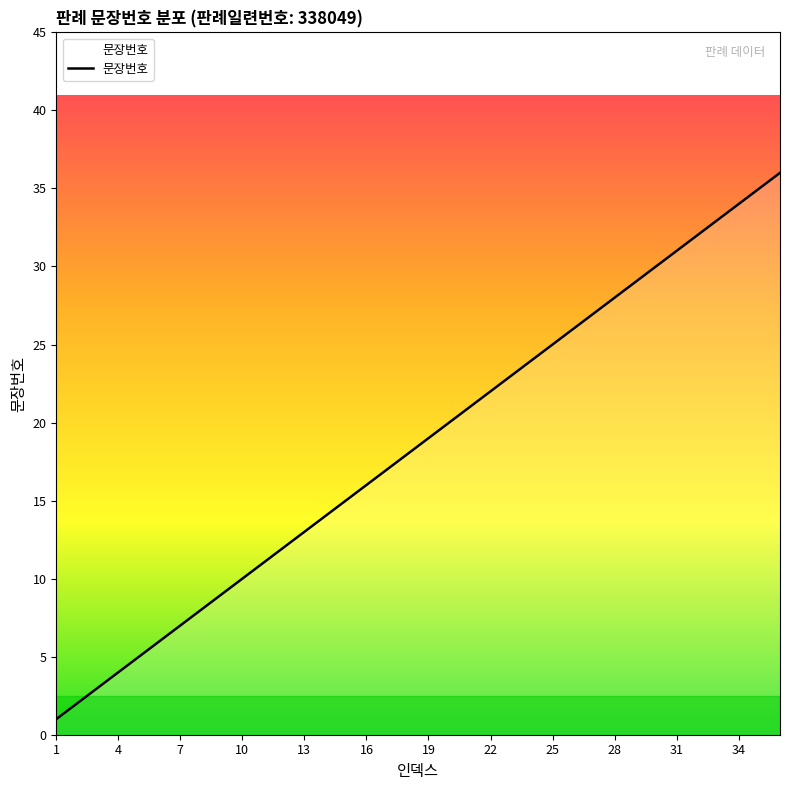

Reading left to right, transcribe all the data shown in this chart.

1	2	3	4	5	6	7	8	9	10	11	12	13	14	15	16	17	18	19	20	21	22	23	24	25	26	27	28	29	30	31	32	33	34	35	36